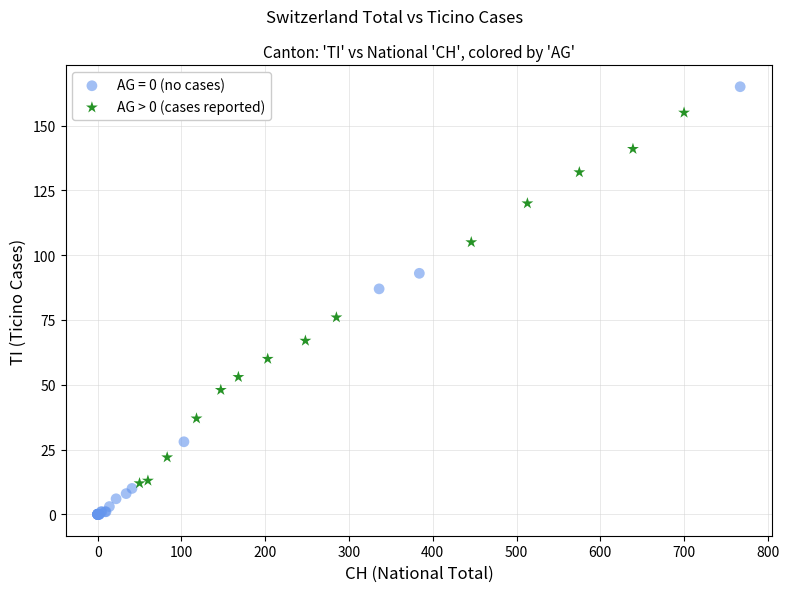

Which series reaches the minimum Y coordinate?

AG = 0 (no cases)